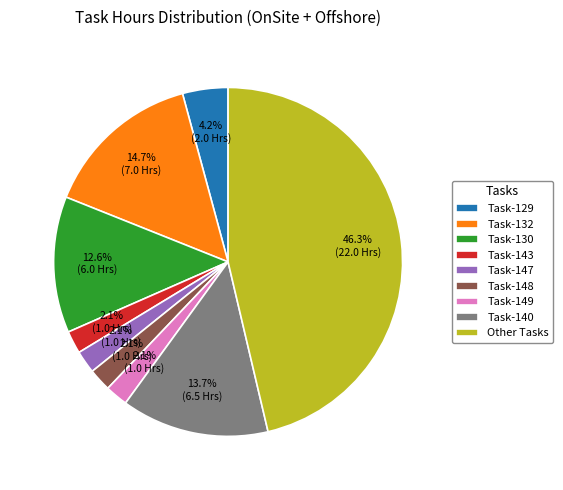

To the nearest percent, what is the combined percentage of Task-143 and Task-132?

17%